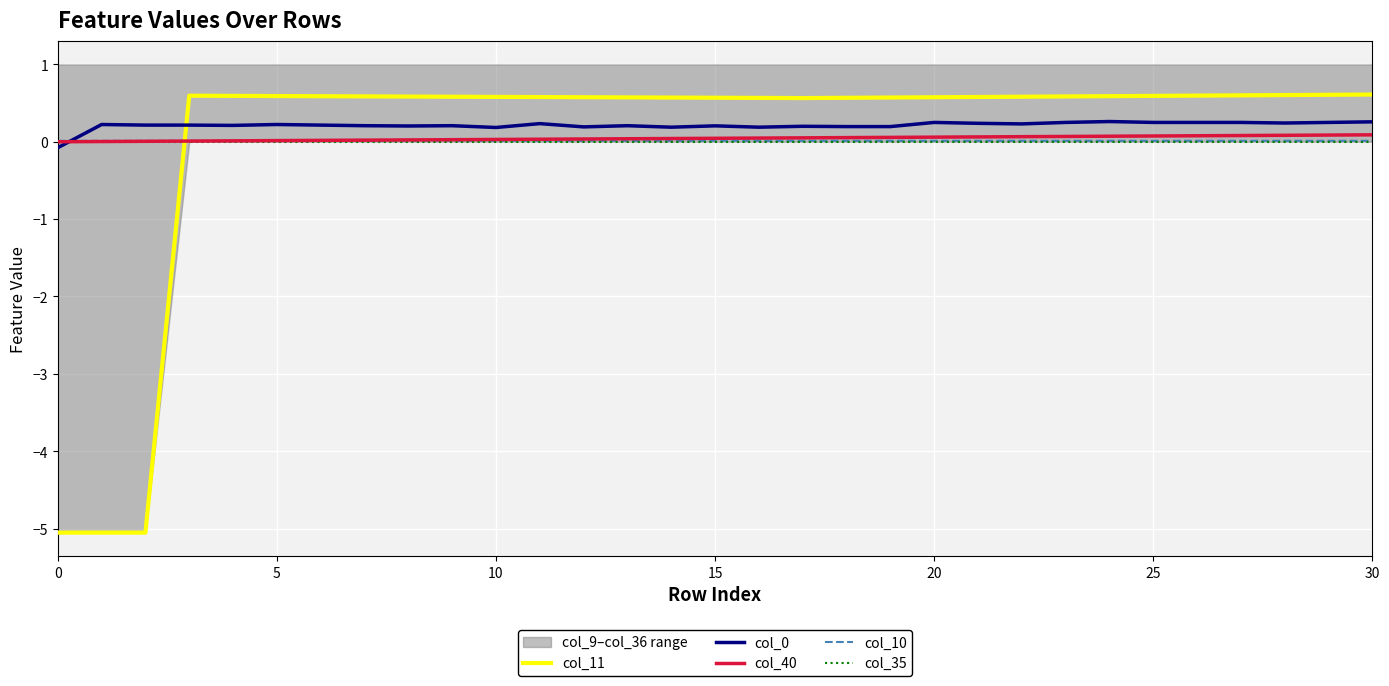

At how many categories does at least one series exceed 0?

31